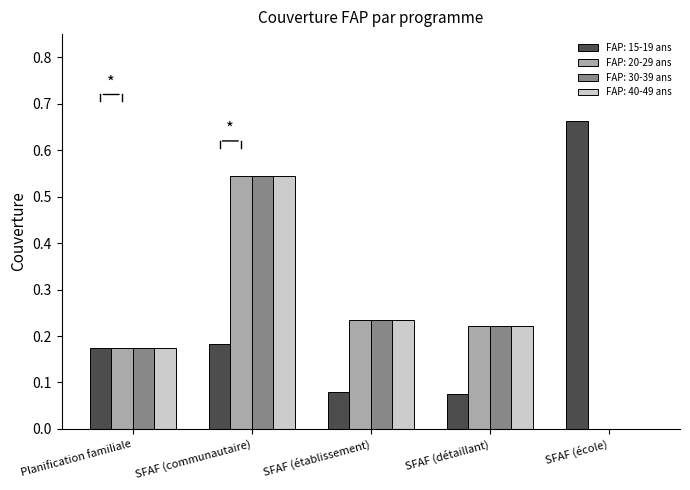

At which category does the chart reach its peak across all series?

SFAF (école)